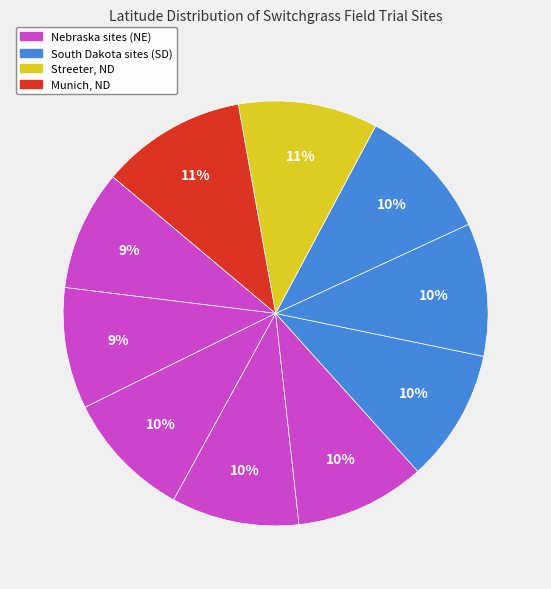

How many slices are in this pie chart?

10